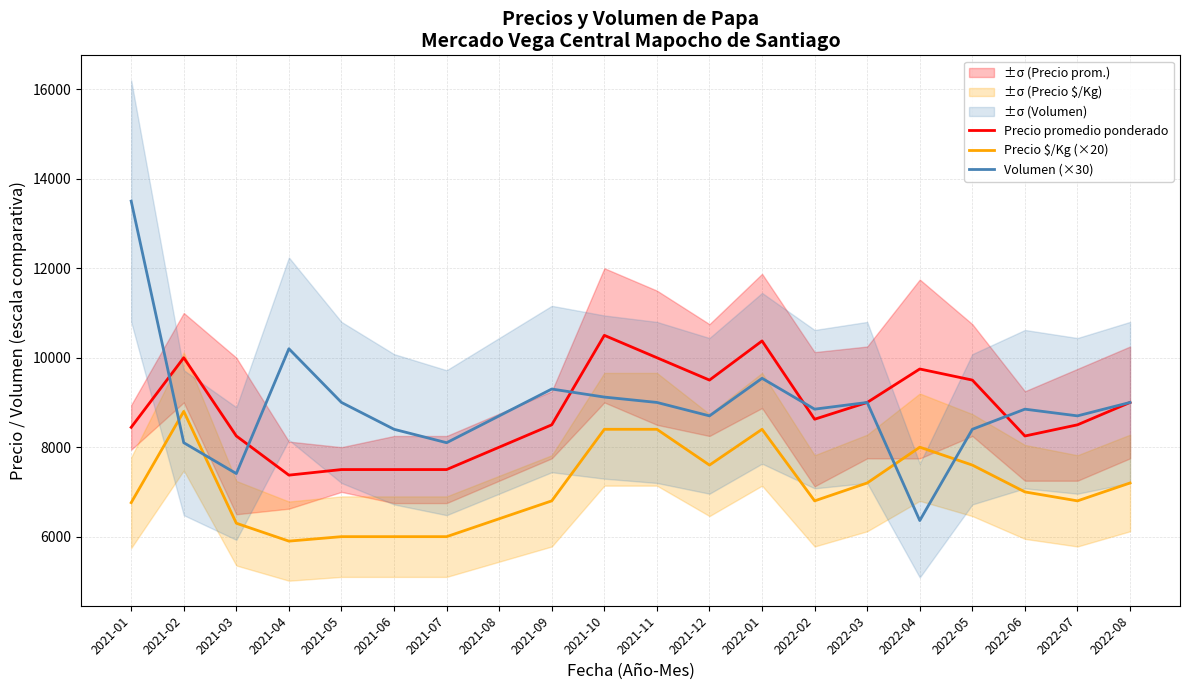

Between 2021-06 and 2021-09, which series saw the biggest shift?

Precio promedio ponderado